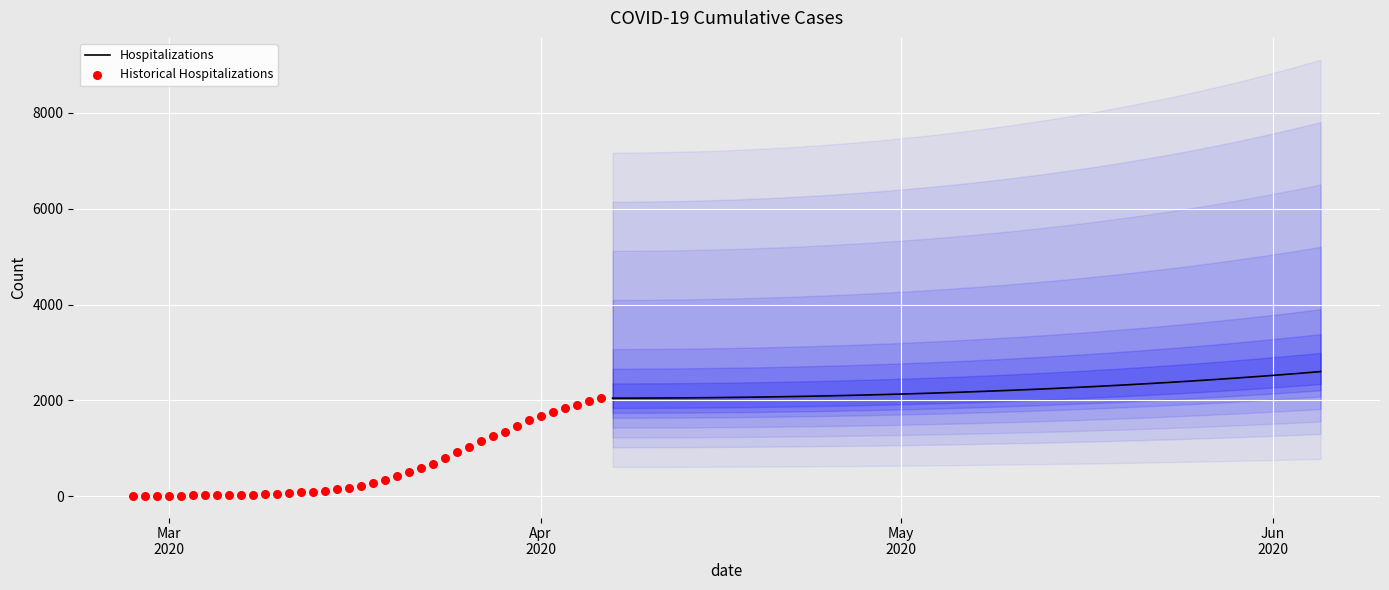

What is the highest value of the Hospitalizations series?

2603.1